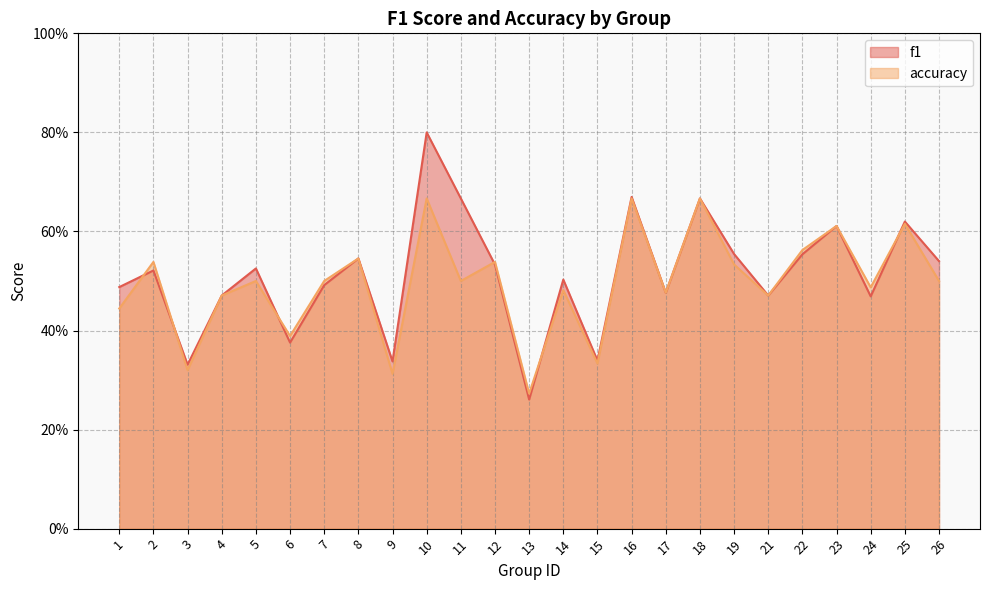

Where is the first local maximum for accuracy?

2